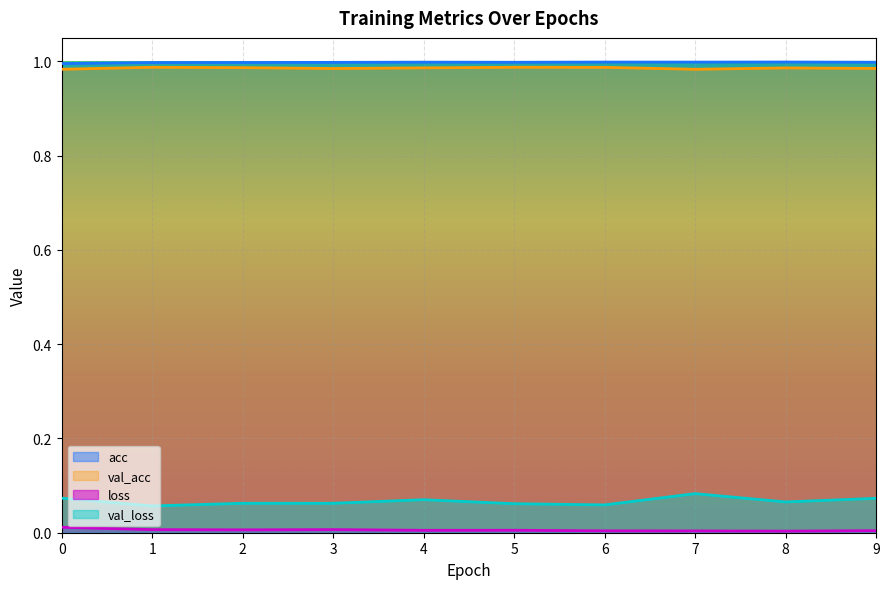

True or false: val_acc has a value of 1.0 at 7.

True